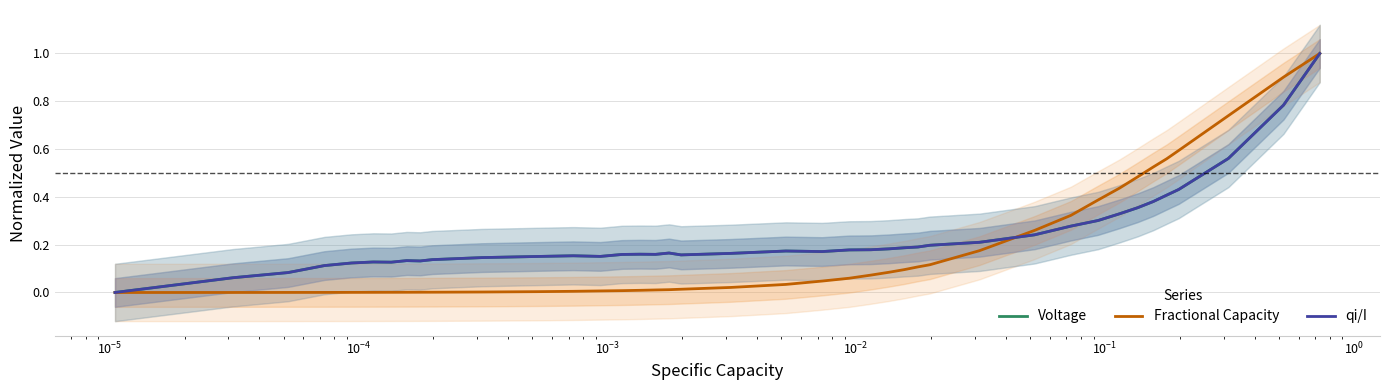

True or false: Voltage has more than 0 points higher than both neighbors.

True